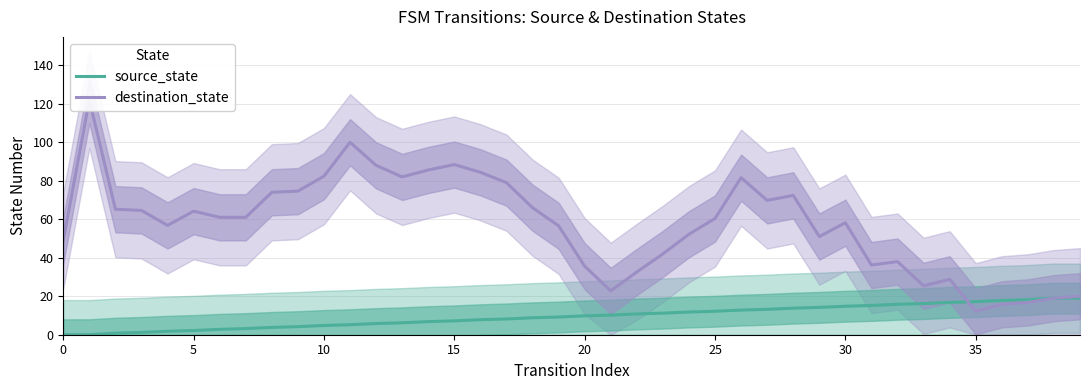

What is the sum of all source_state values?

380.0